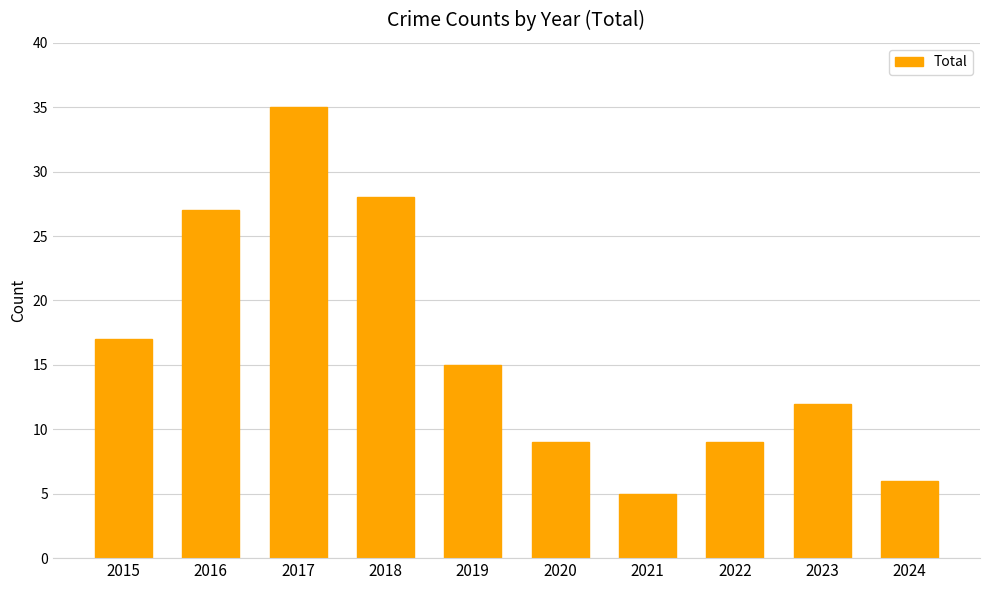

Which has a higher value, 2016 or 2015?

2016